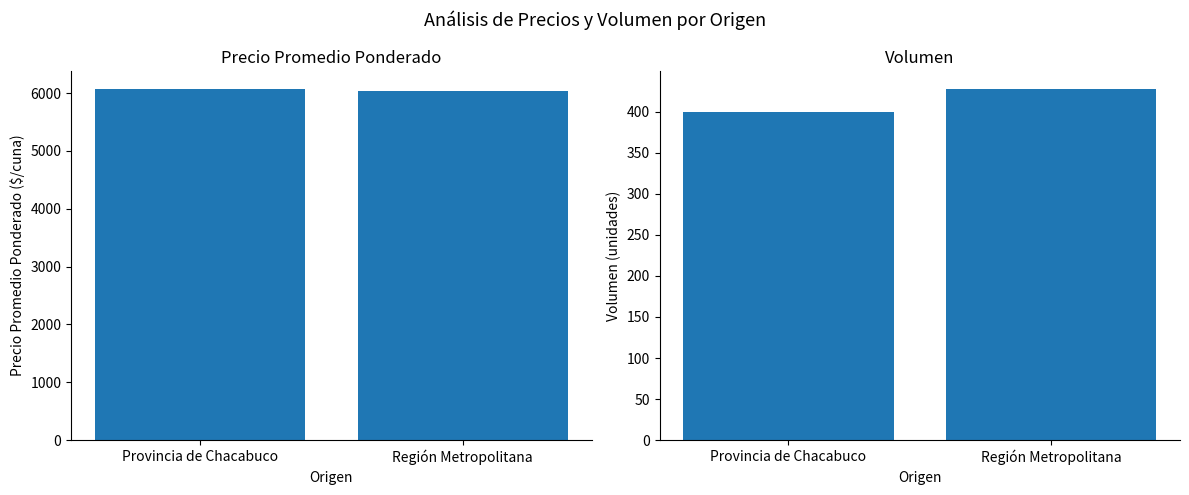

What is the label of the 1st bar from the left?

Provincia de Chacabuco